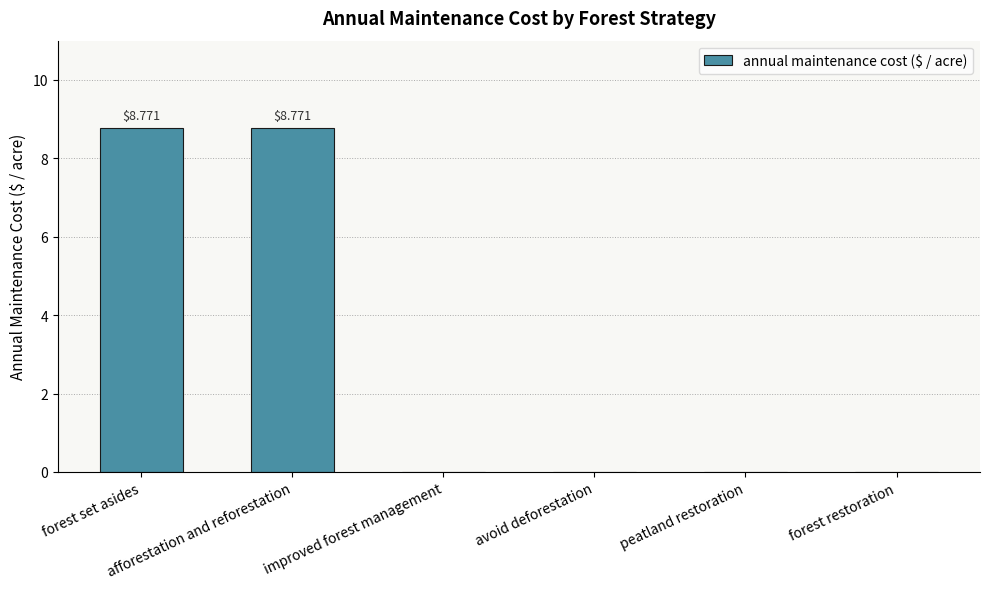

Is it true that the value at afforestation and reforestation is 15.5?

False